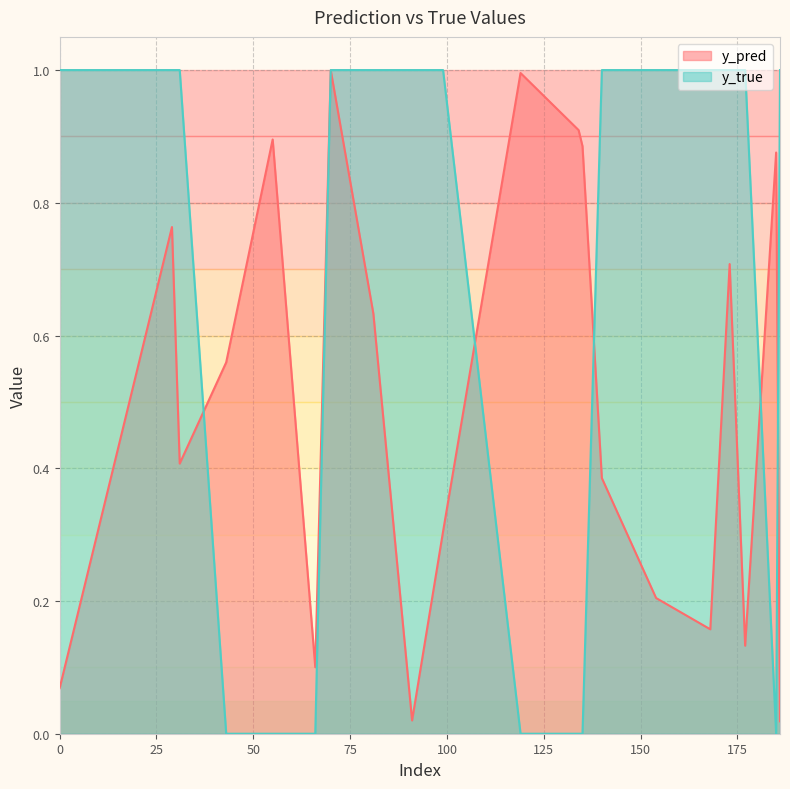

What is the difference between the maximum and minimum values in the y_pred series?

1.0